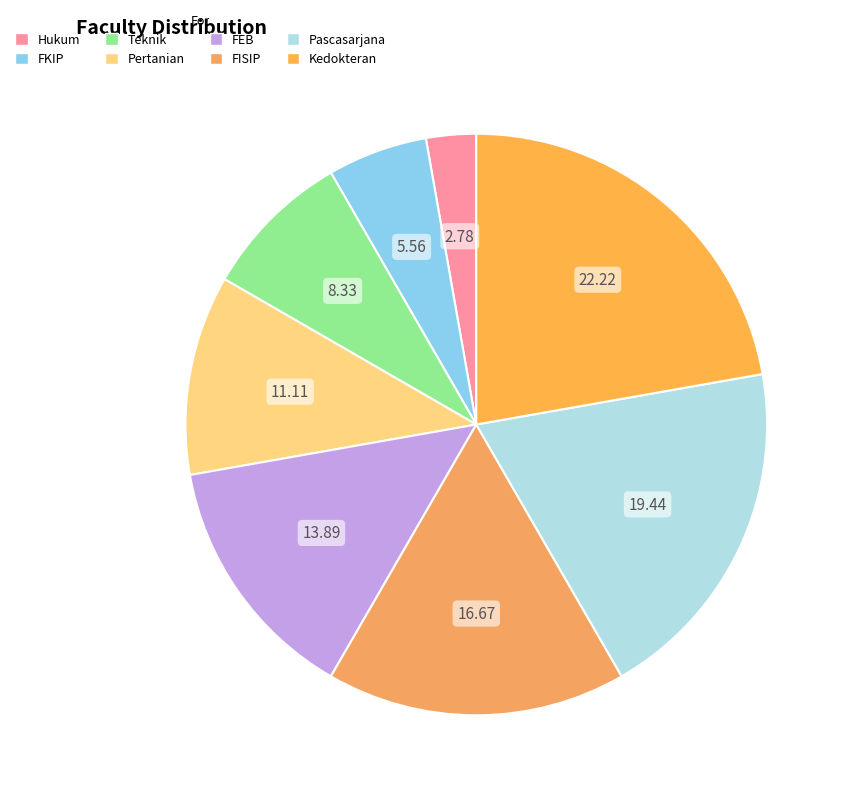

Does Teknik account for over 50% of the chart?

No